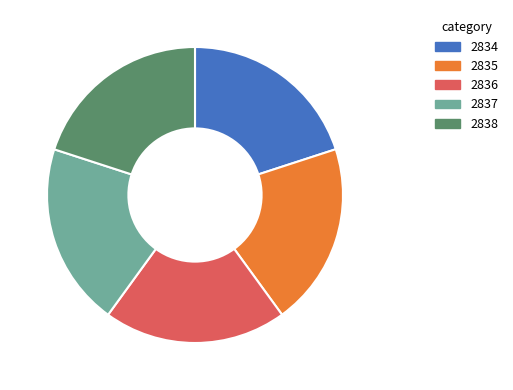

Do 2836 and 2834 together represent more than half of the pie?

No